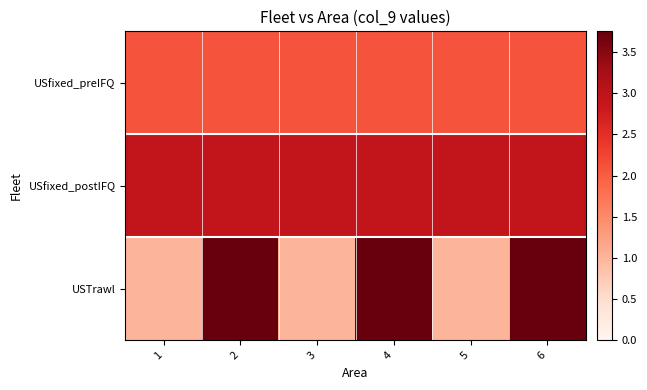

What is the spread (max minus min) of values at 3?

1.9